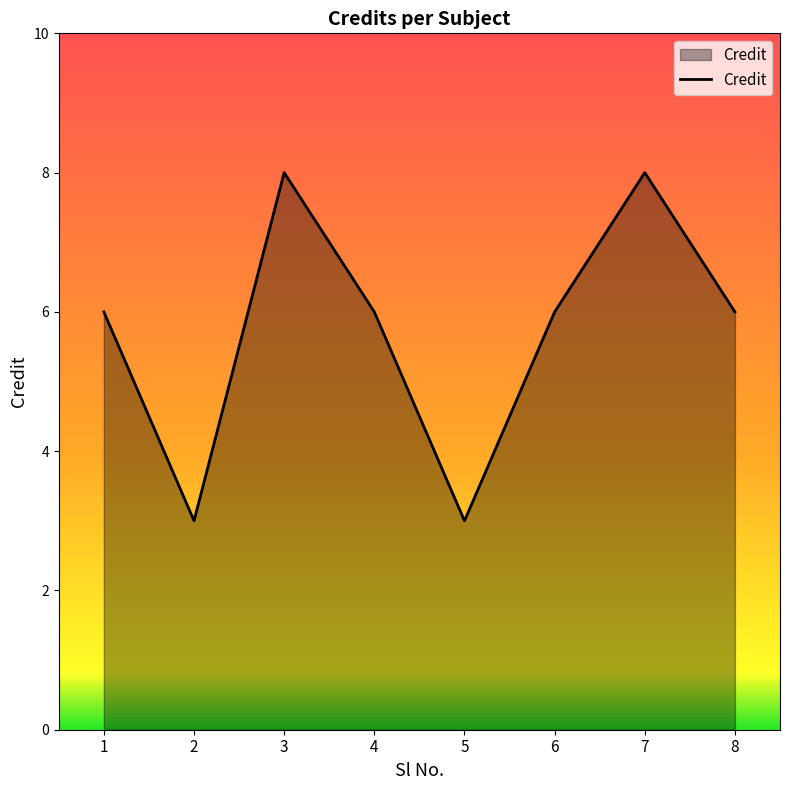

What is the average value?

6